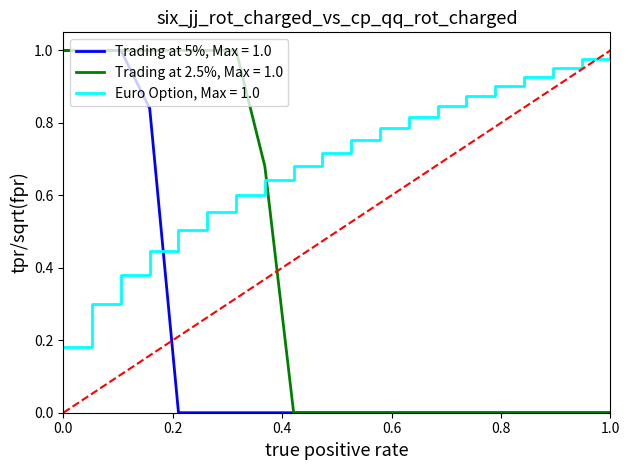

Rank the series by their average value, from lowest to highest.

Trading at 5%, Max = 1.0, Trading at 2.5%, Max = 1.0, Euro Option, Max = 1.0